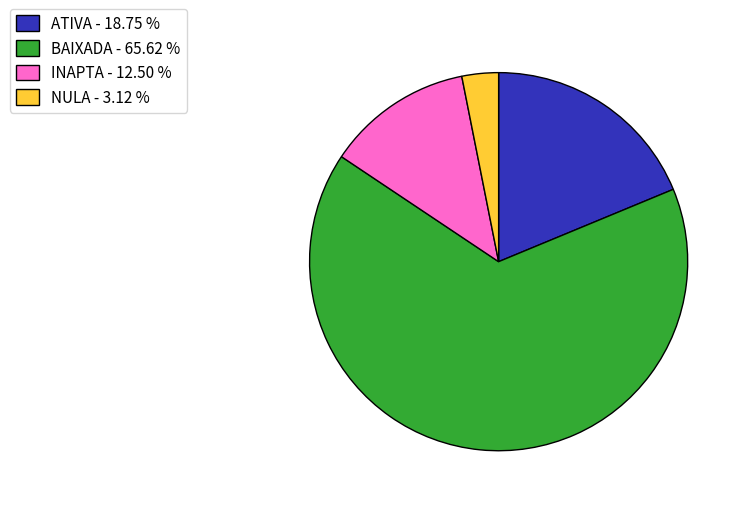

Which has a higher value, BAIXADA - 65.62 % or ATIVA - 18.75 %?

BAIXADA - 65.62 %